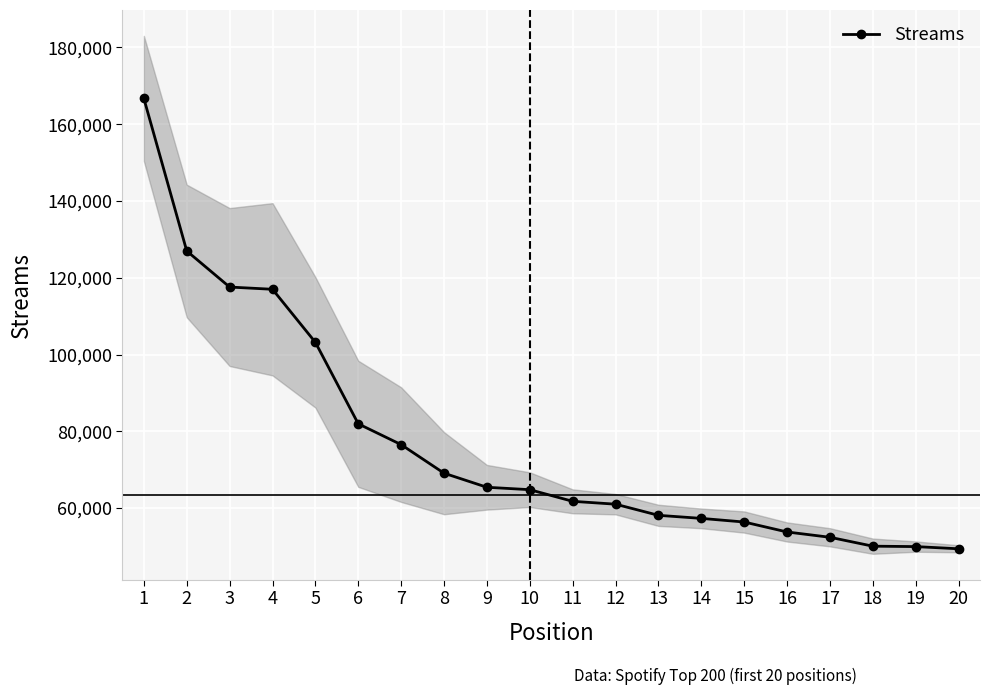

What is the ratio of the value at 7 to the value at 4?

0.7